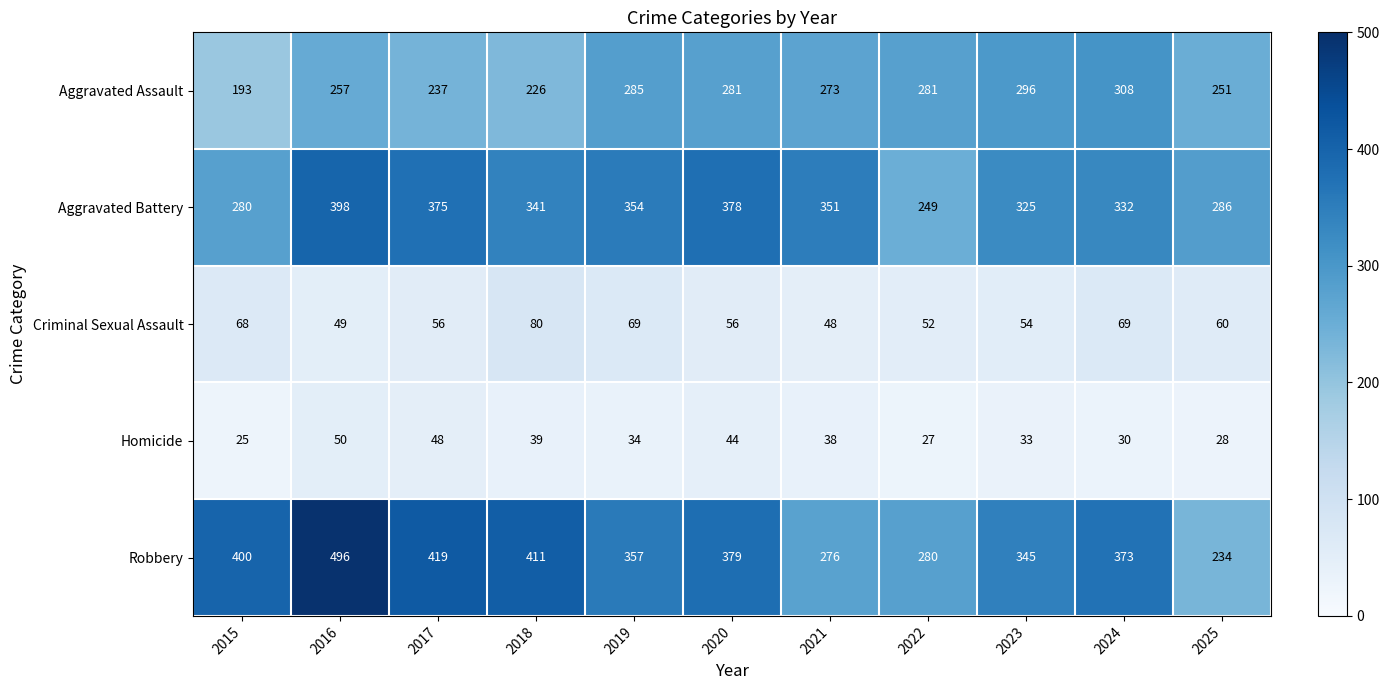

What is the difference between the highest and lowest values at 2021?

313